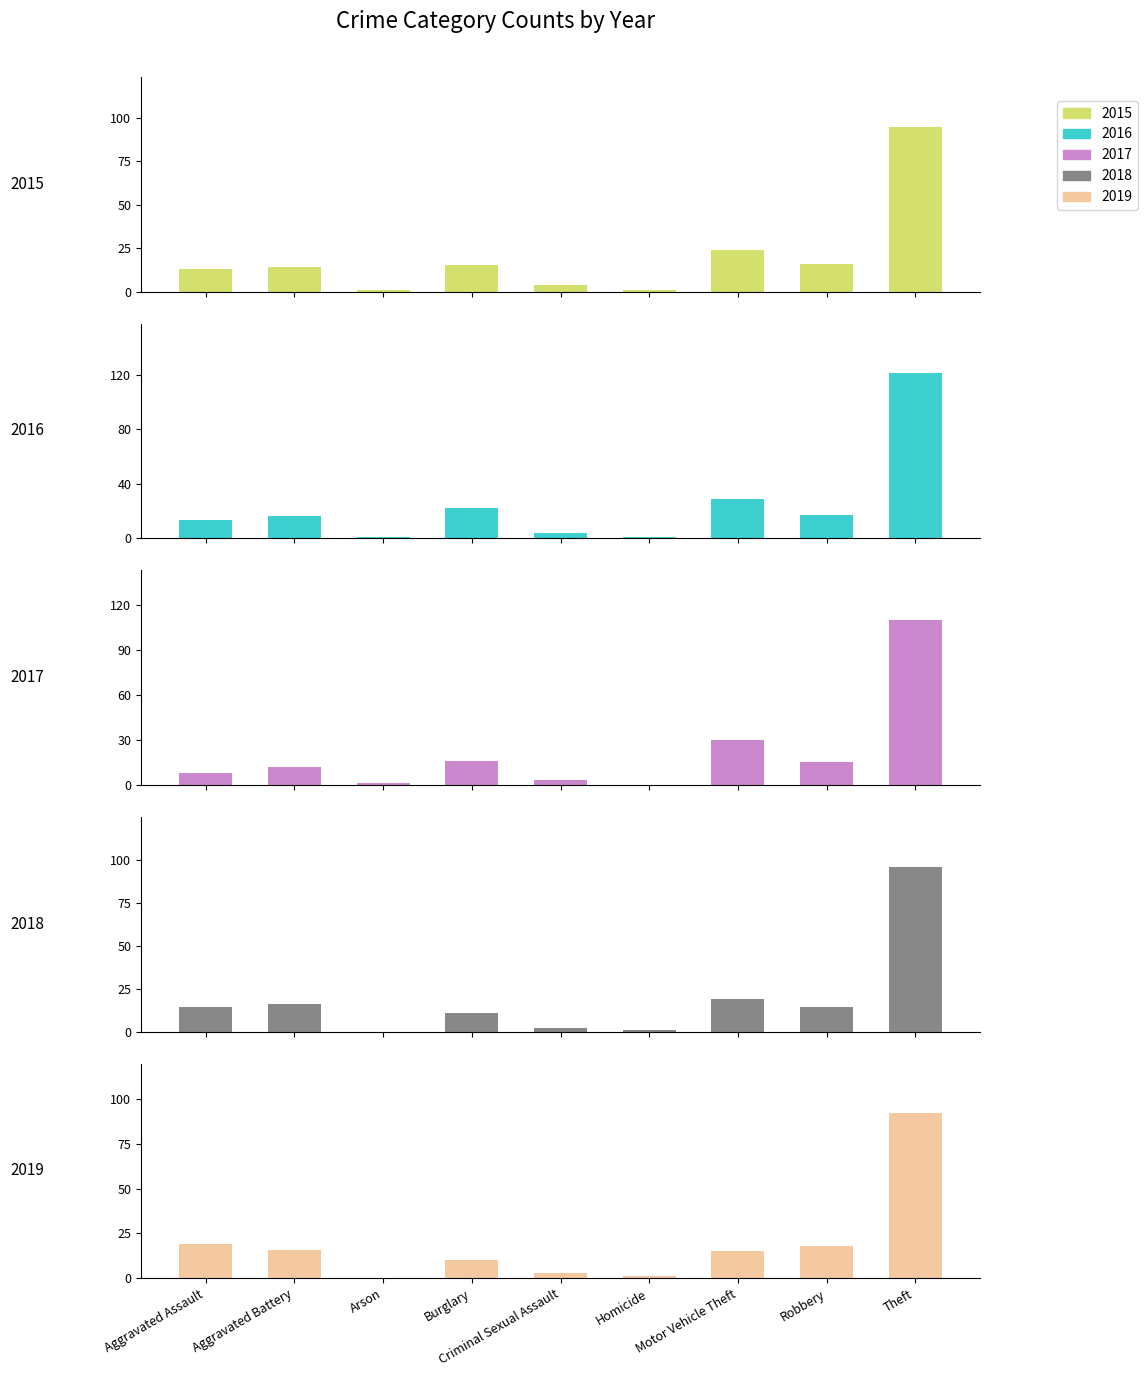

How many groups of bars are there?

9